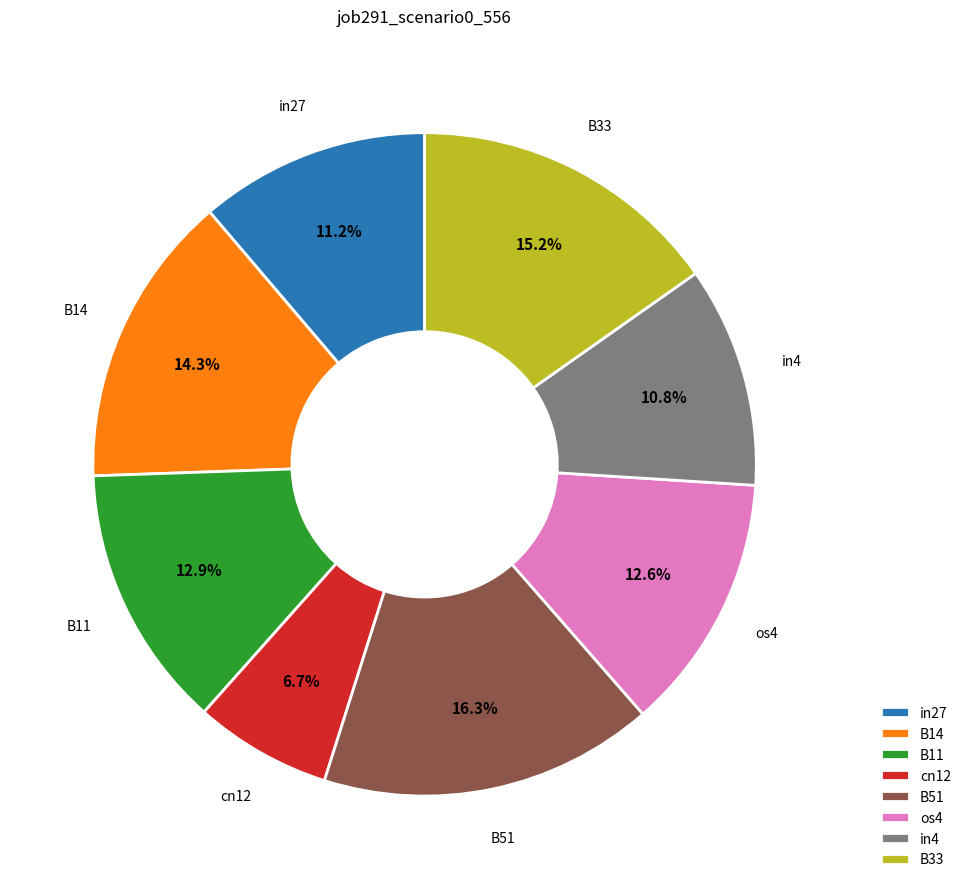

How many slices are in this pie chart?

8